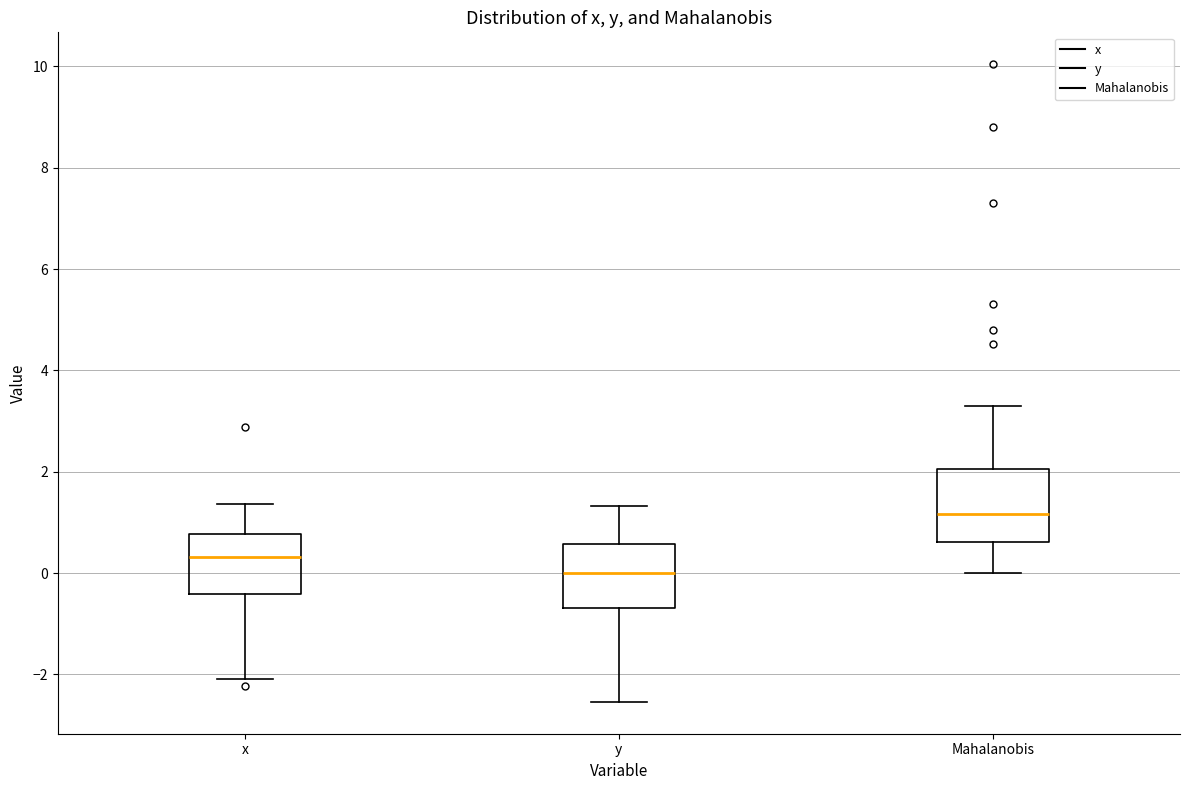

Reading left to right, read every box against the y-axis: the position of its median line, the range the box covers, and the ends of its whiskers. The values are not printed on the chart, so give them approximately, as read against the axis.

x: median 0.4, box -0.4 to 0.8, whiskers -2.0 to 1.4
y: median 0.0, box -0.6 to 0.6, whiskers -2.6 to 1.4
Mahalanobis: median 1.2, box 0.6 to 2.0, whiskers 0.0 to 3.4